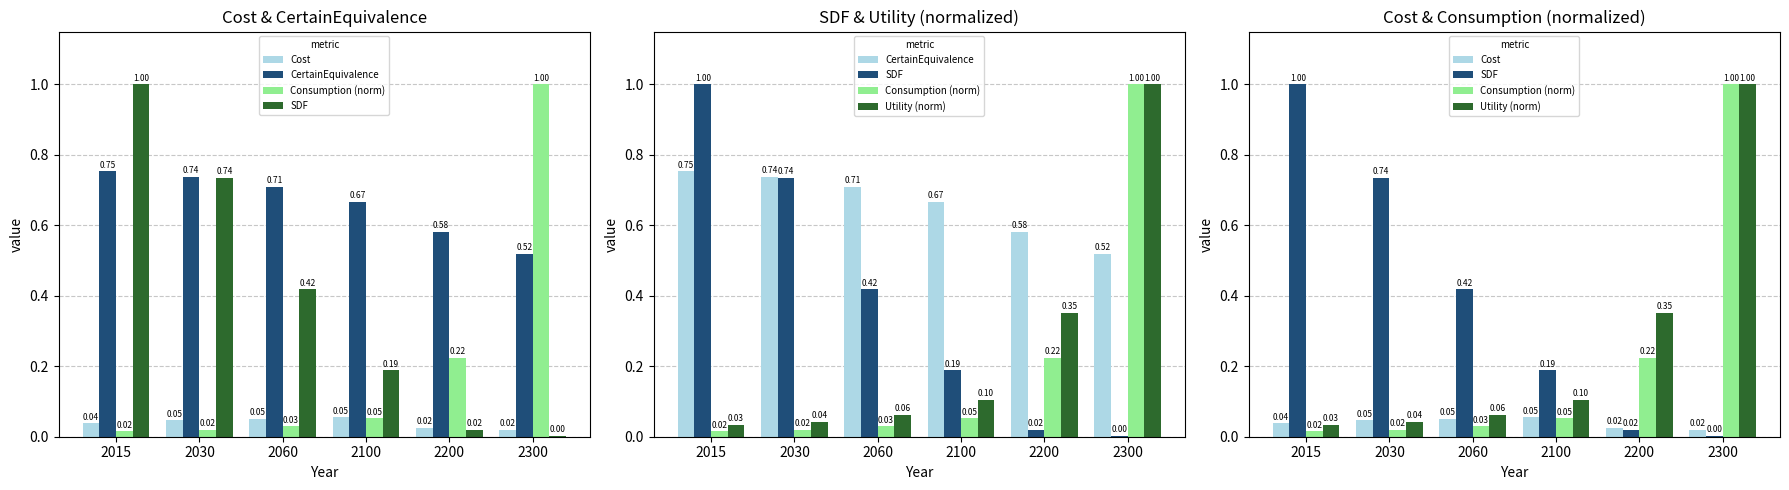

What is the total value across all series at 2060?

1.3